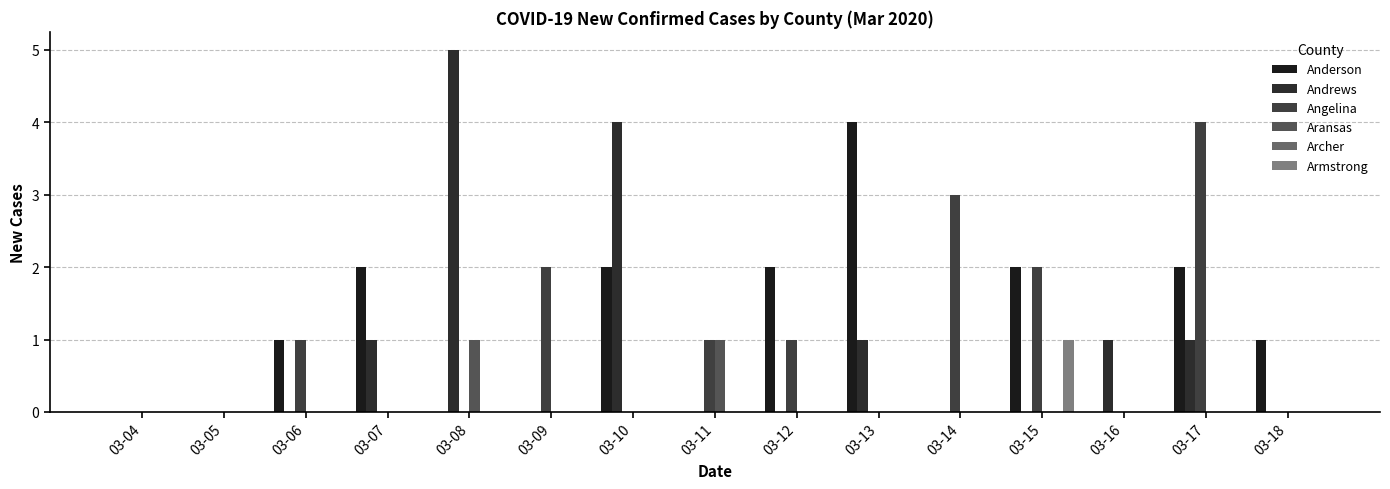

The Andrews series shows 0 at 03-11. True or false?

True